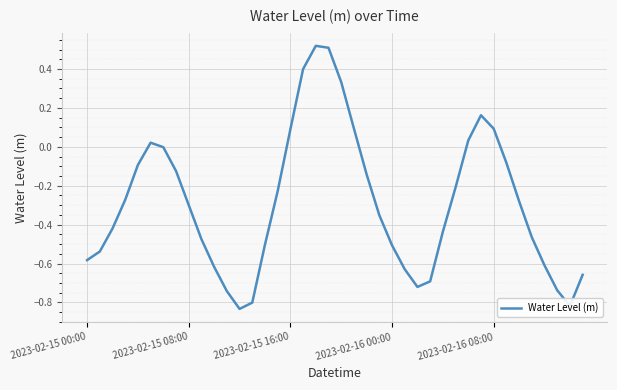

What is the difference between the maximum and minimum values?

1.4